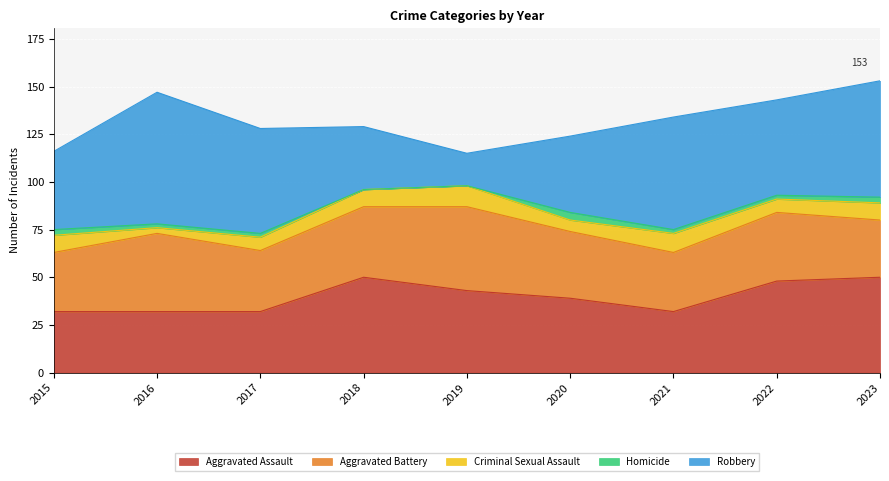

Where does the Homicide series first go above 2?

2015